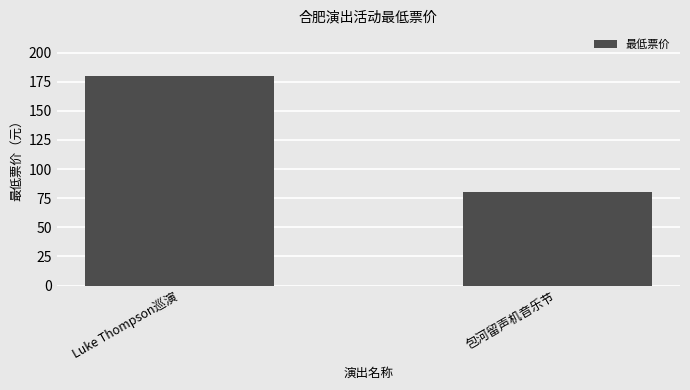

What is the change in value from Luke Thompson巡演 to 包河留声机音乐节?

-100